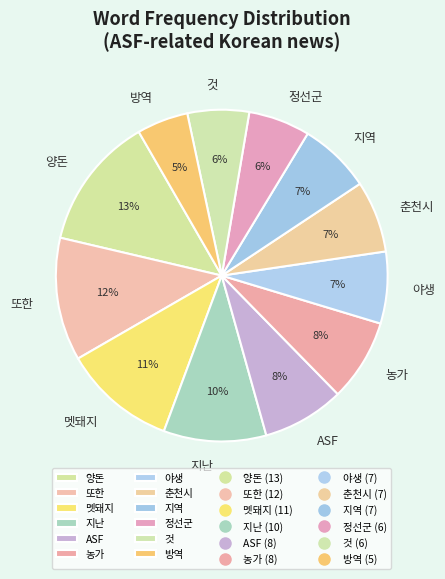

Count the number of slices in the pie.

12